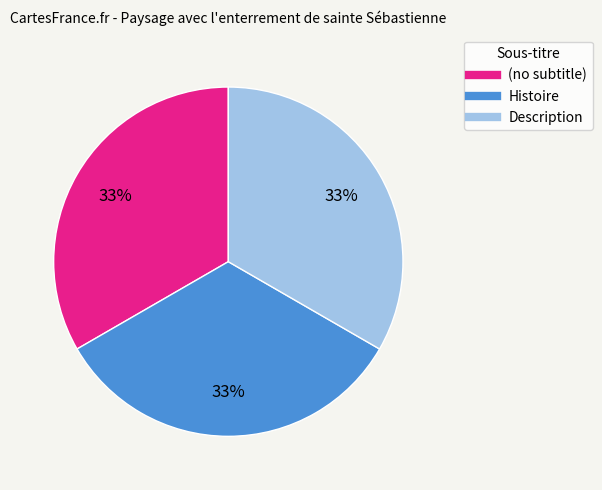

Approximately how many times larger is the value at Histoire compared to (no subtitle)?

1.0